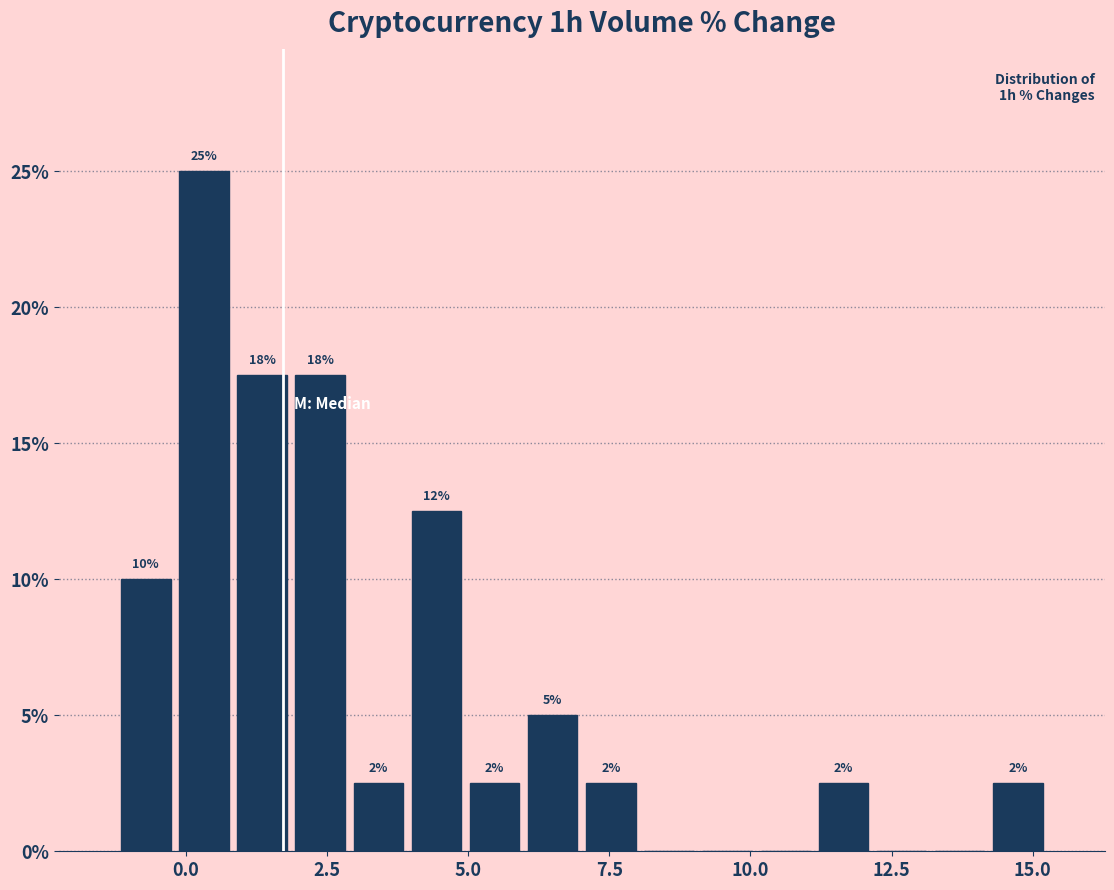

Around what value on the x-axis is the tallest bar? Give the approximate position of its centre, as read against the axis.

0.5